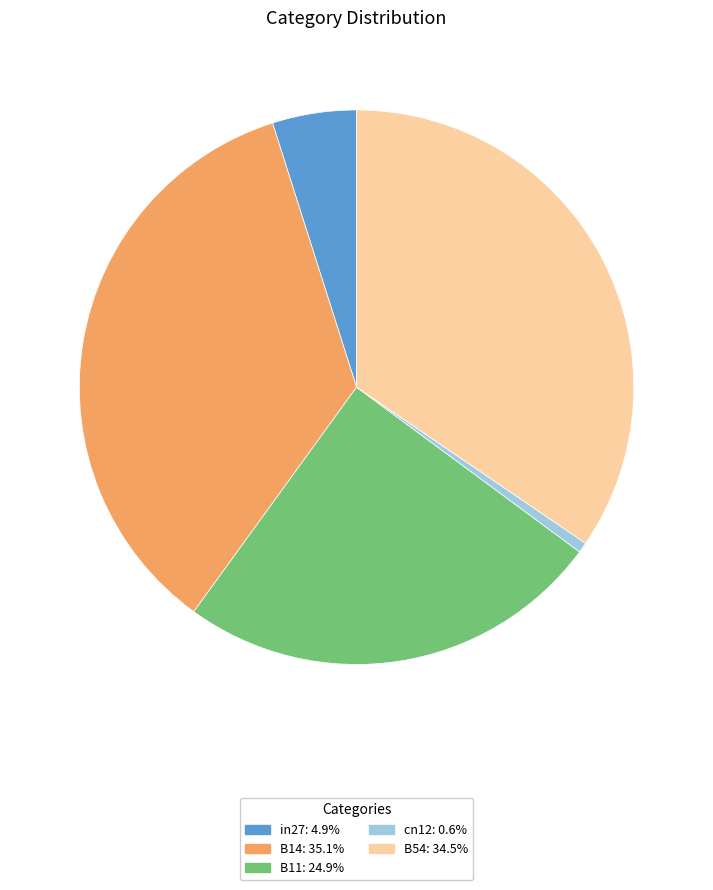

Count the number of slices in the pie.

5